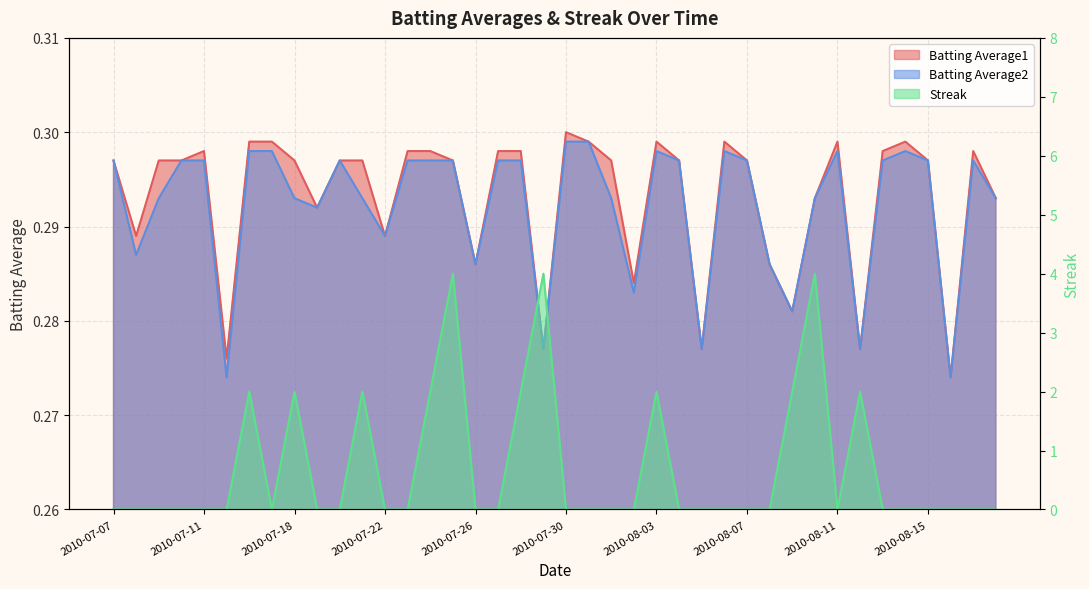

What is the sum of all Batting Average1 values?

11.7